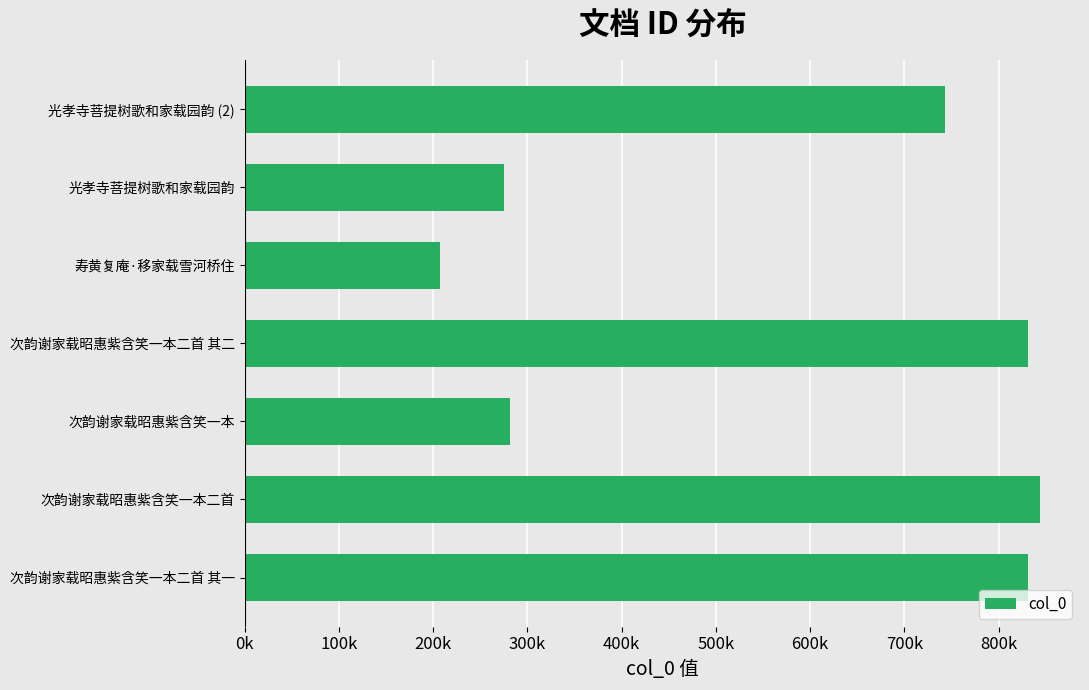

What is the average value?

573524